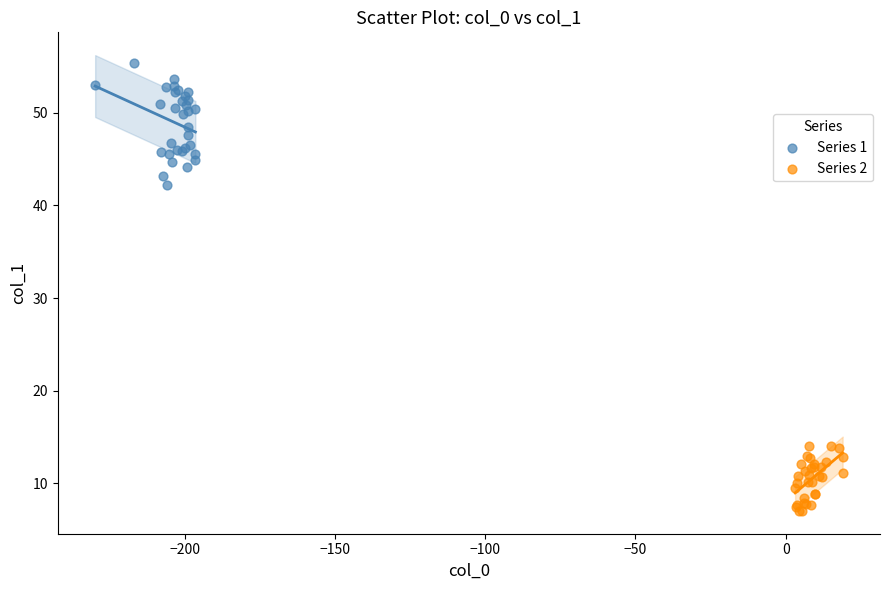

Which series has the largest Y range (max minus min)?

Series 1